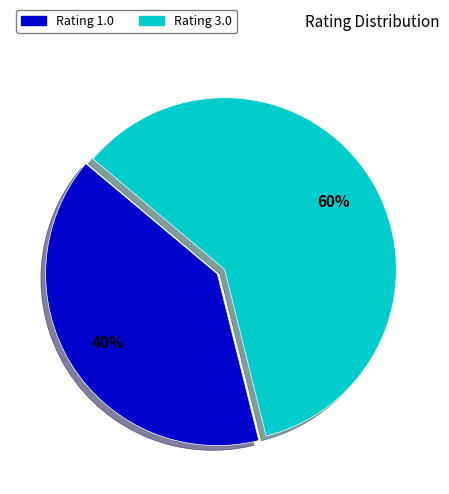

How many segments does this pie chart have?

2